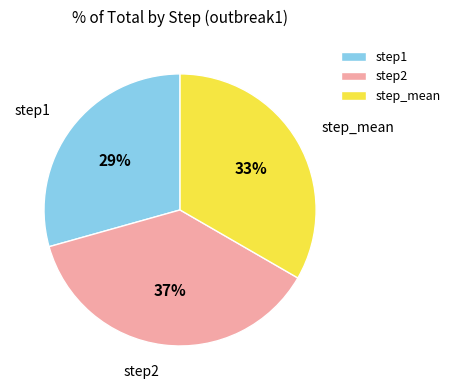

Which has a higher value, step2 or step1?

step2